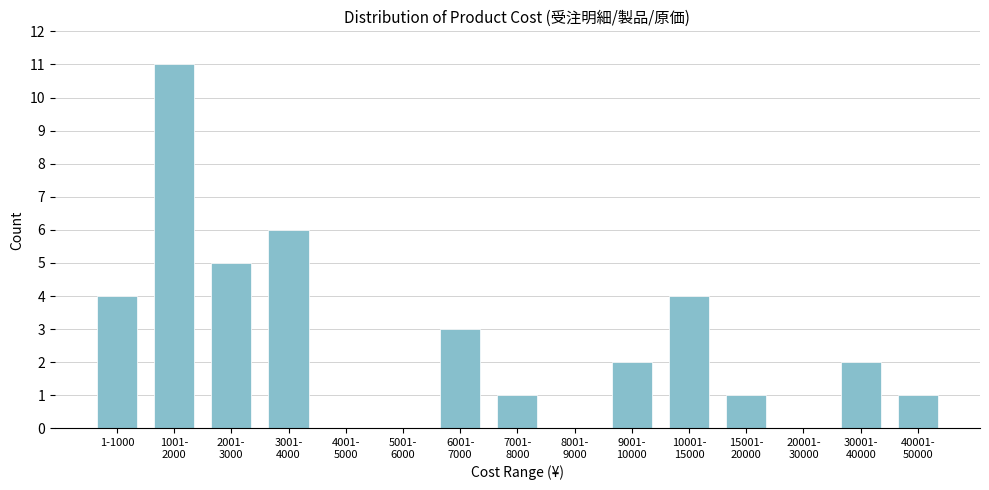

Is it true that the value at 1-1000 is 4?

True